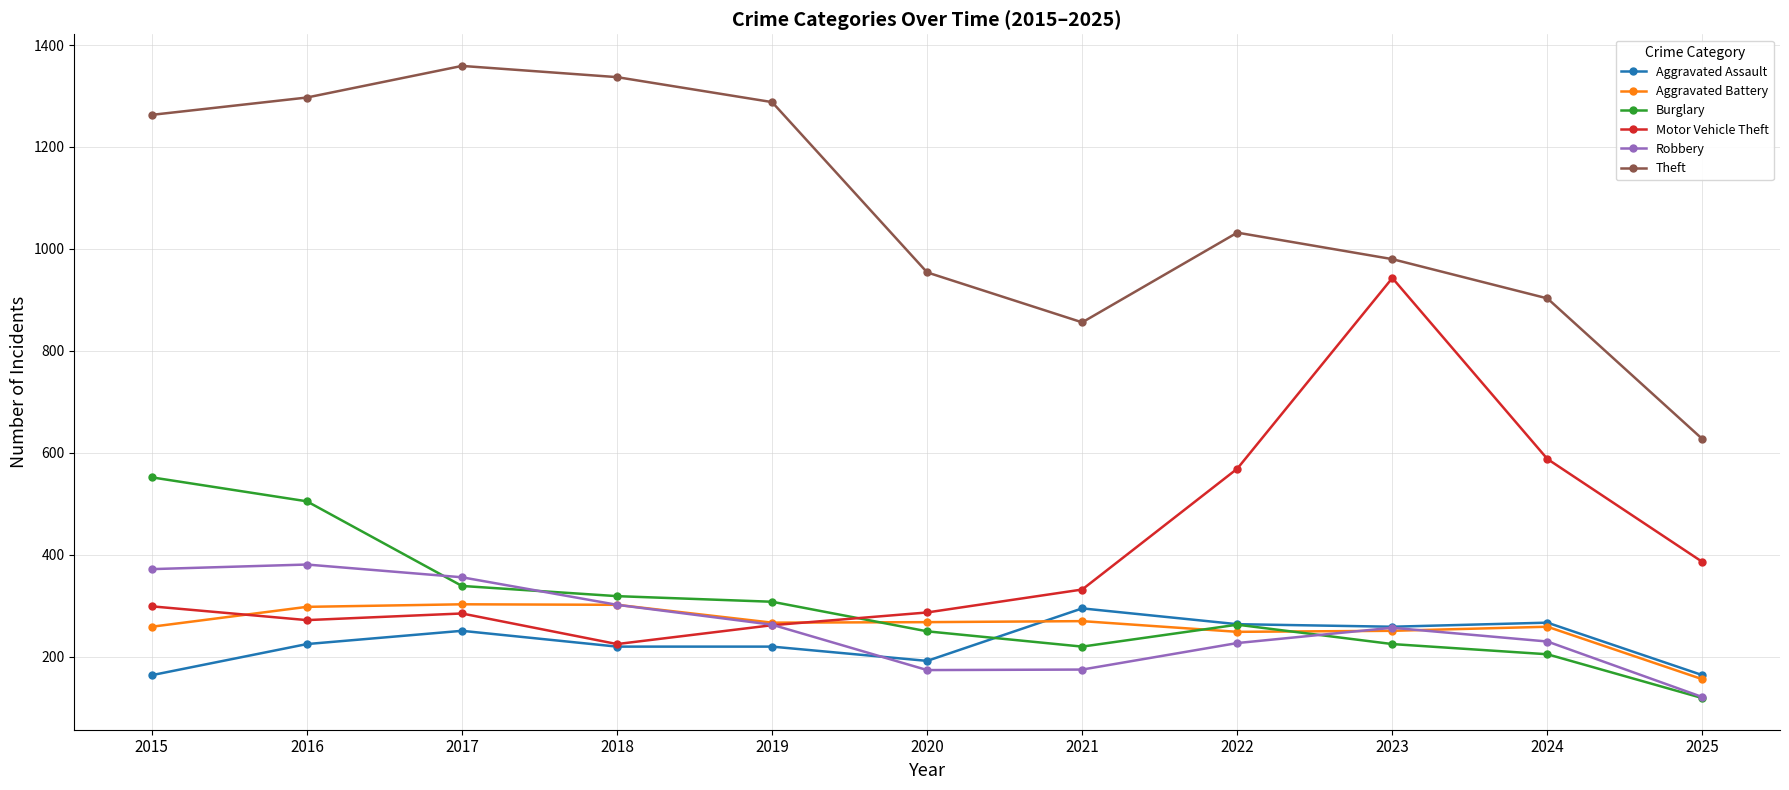

Where does the Aggravated Battery series first go above 267?

2016